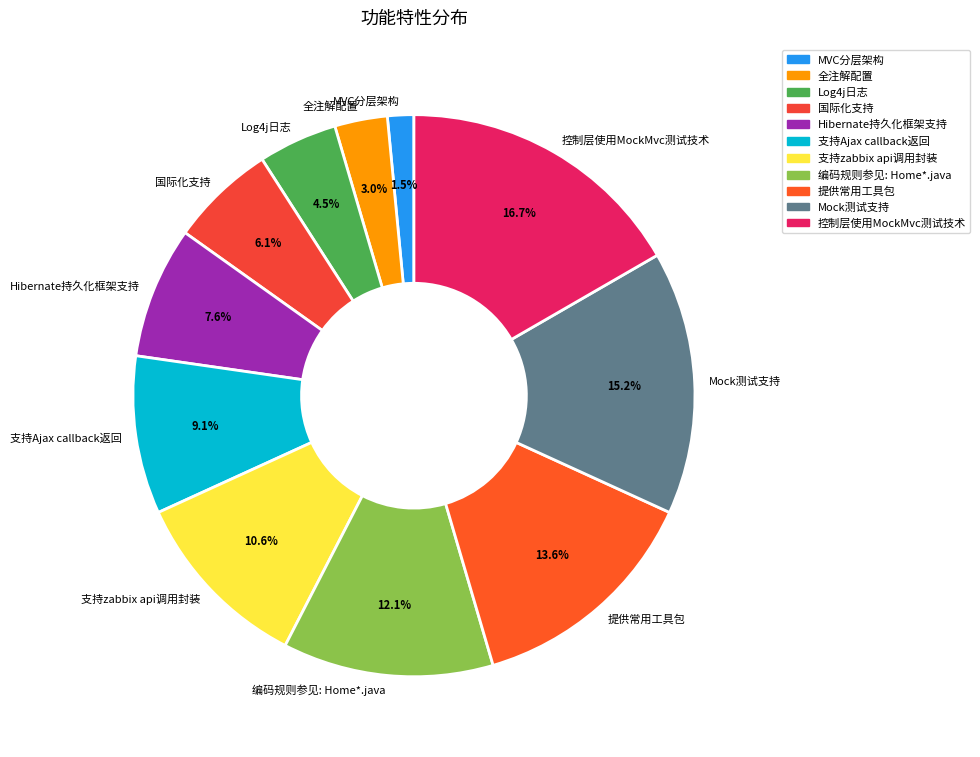

The Hibernate持久化框架支持 slice represents 8% of the pie. True or false?

True